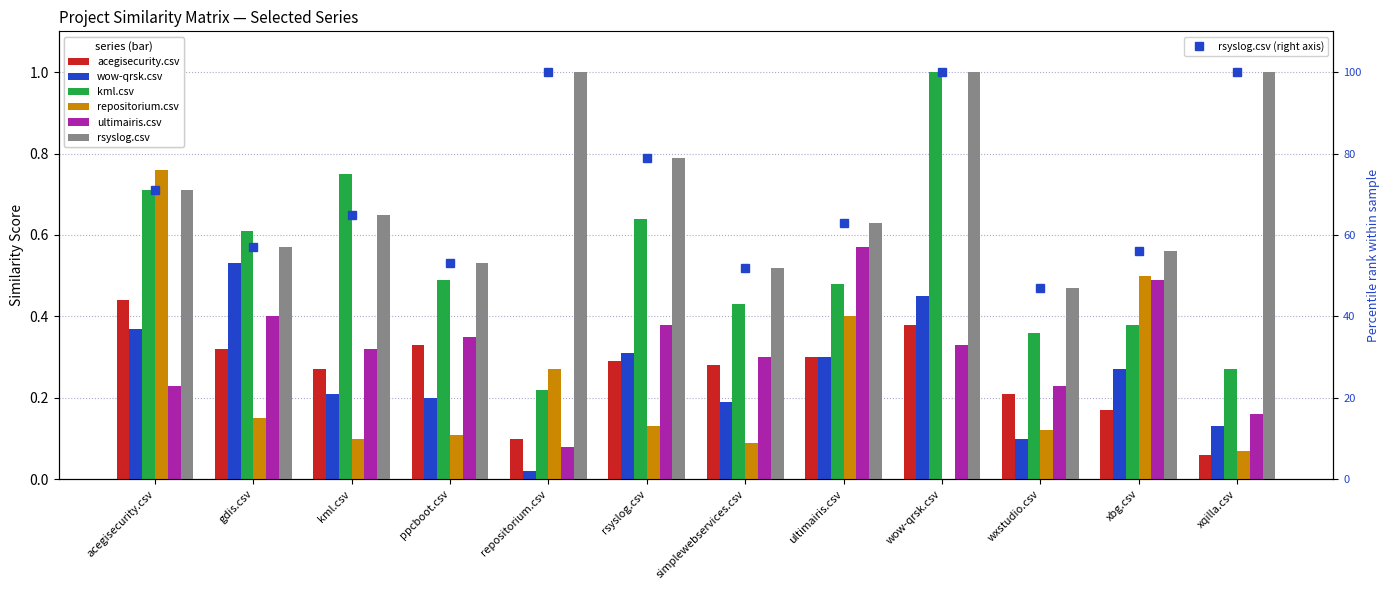

How many categories are shown in the chart?

12